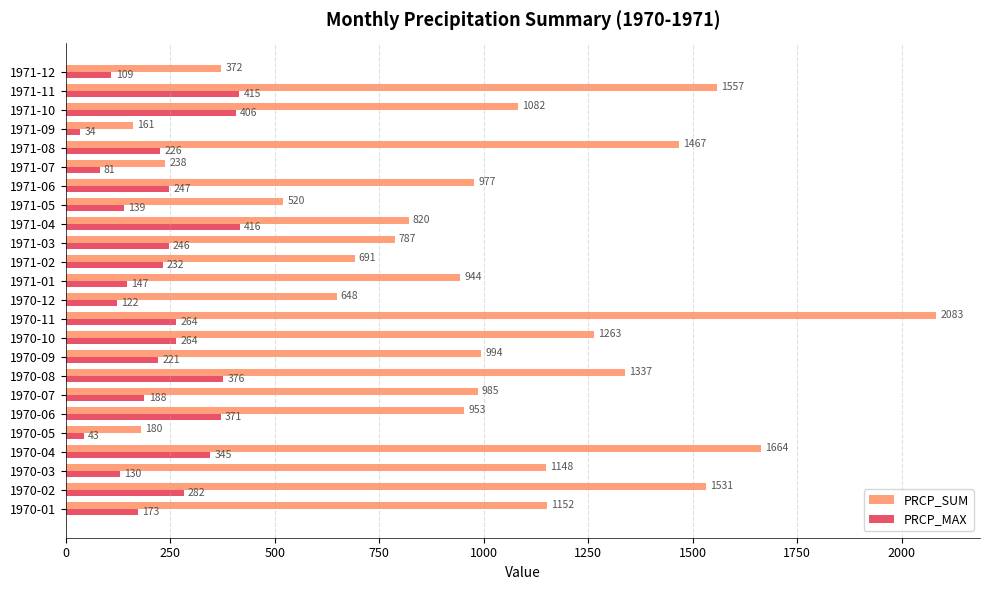

Rank the series by their average value, from lowest to highest.

PRCP_MAX, PRCP_SUM